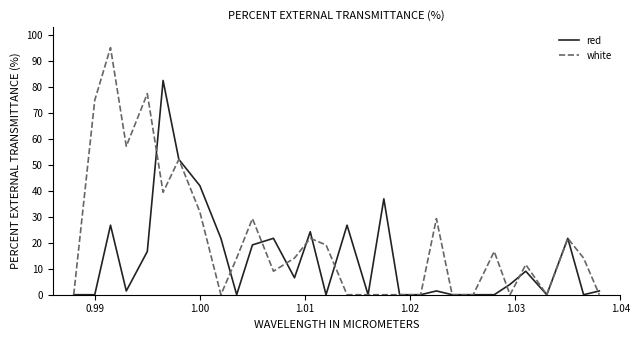

Which series has the largest range (max minus min)?

white